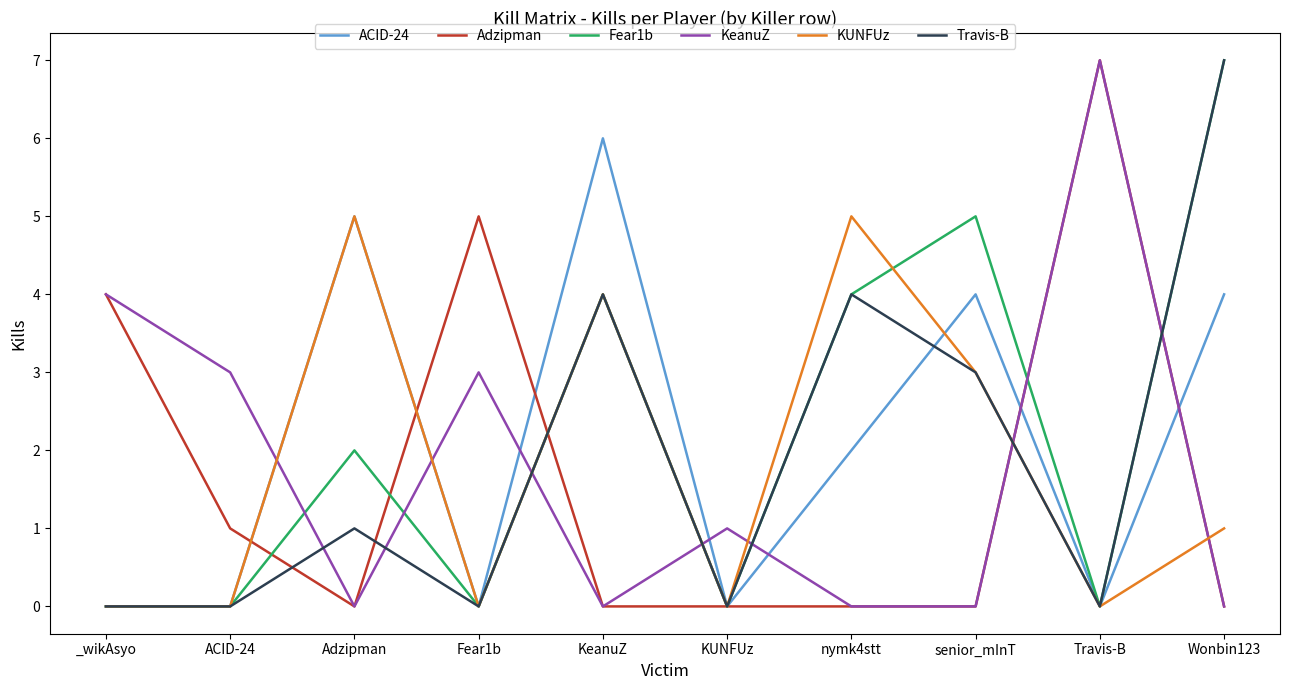

What position from the right is KeanuZ?

6